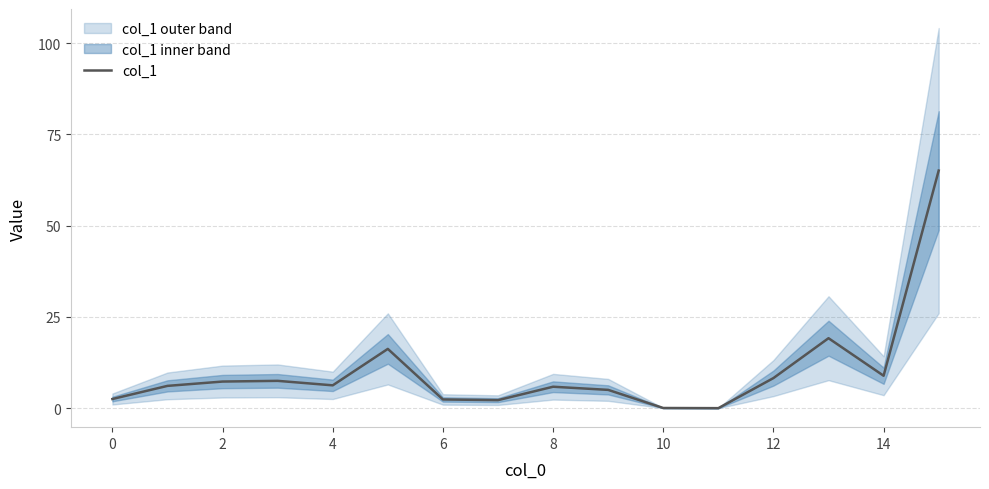

The value of col_1 at 6 is 2.4. True or false?

True